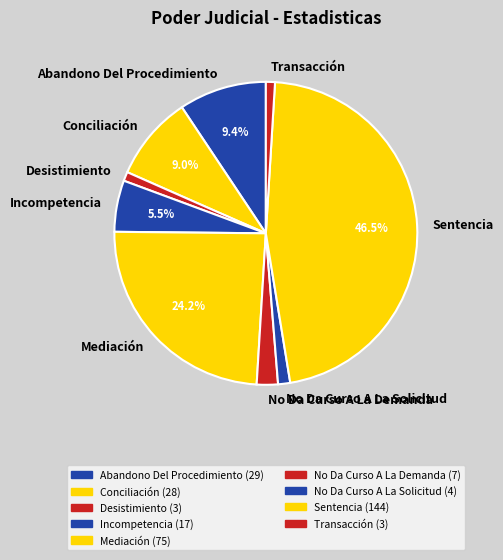

What is the largest slice in the pie chart?

Sentencia